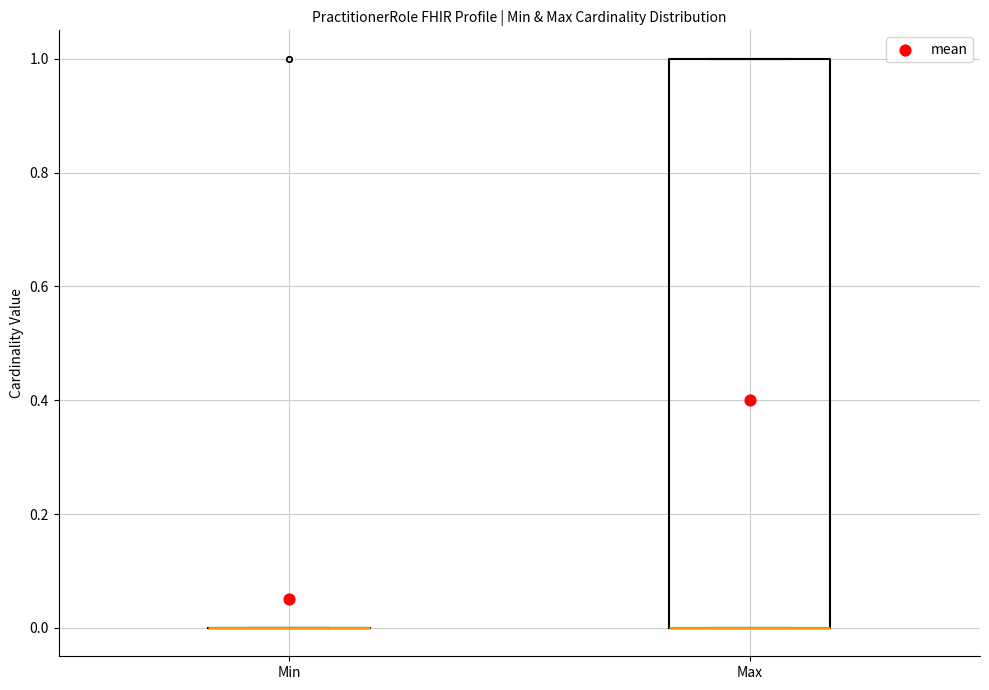

Reading left to right, transcribe this box plot: for each box, give where its median line is, the range the box spans, and where its two whiskers end, as read against the y-axis. The values are not printed on the chart, so give them approximately, as read against the axis.

Min: box collapsed to a line at 0, whiskers 0 to 0
Max: median 0 (drawn on the box's lower edge), box 0 to 1, whiskers 0 to 1